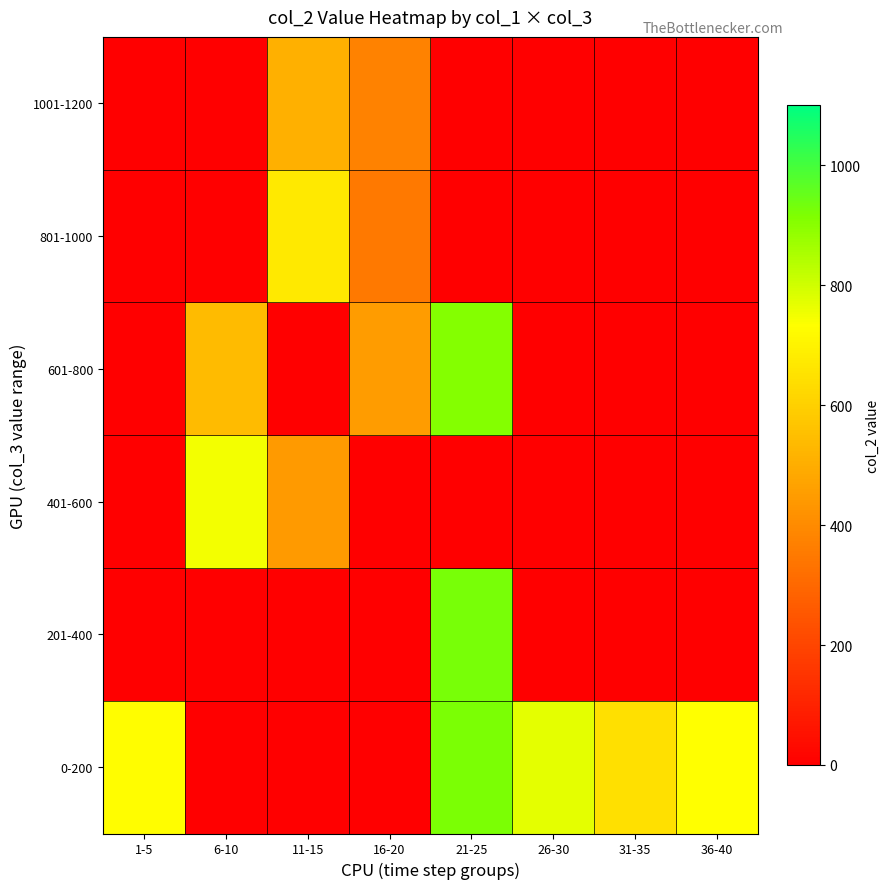

Which has a higher value, 11-15 or 16-20?

11-15